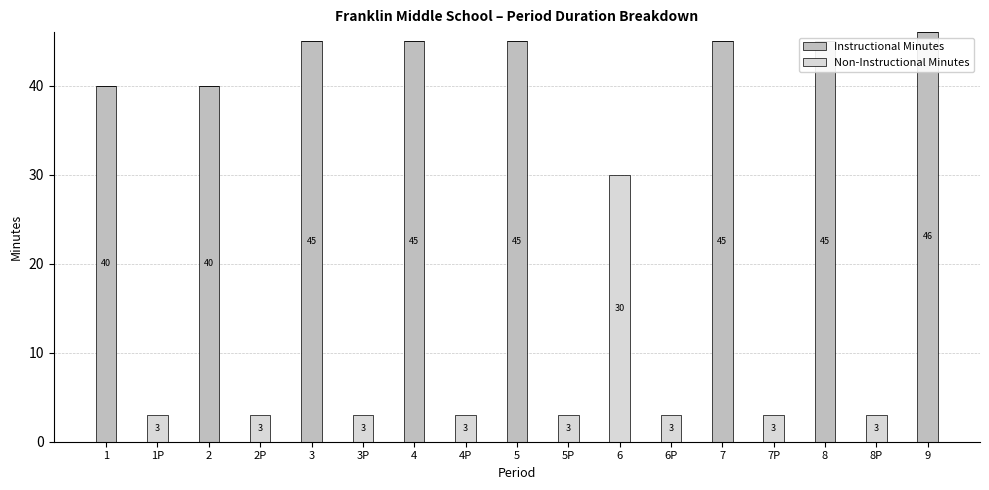

Reading right to left, extract all data points from this chart.

Instructional Minutes: 46	0	45	0	45	0	0	0	45	0	45	0	45	0	40	0	40
Non-Instructional Minutes: 0	3	0	3	0	3	30	3	0	3	0	3	0	3	0	3	0